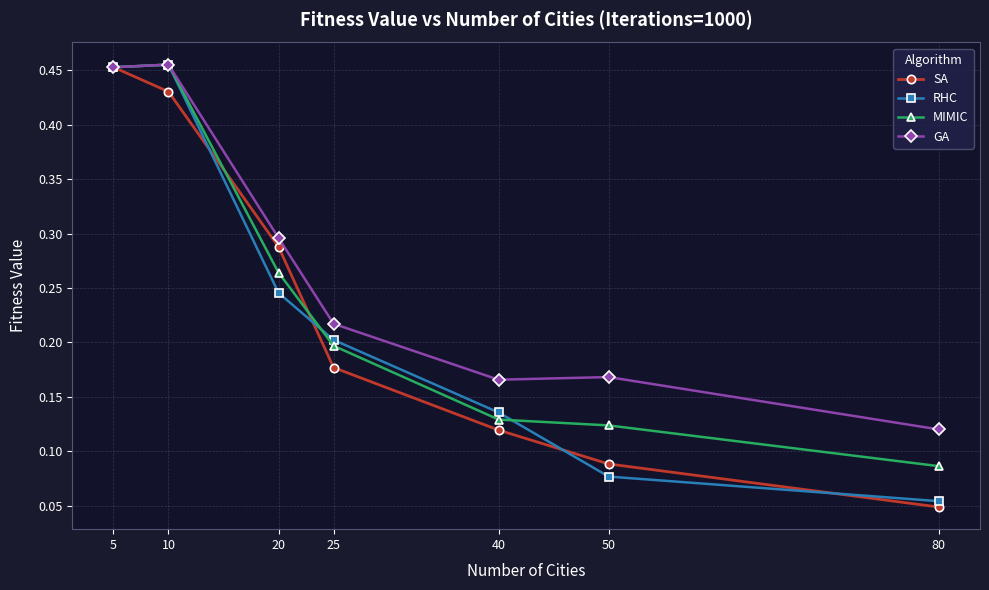

At which label is MIMIC closest to 0?

80